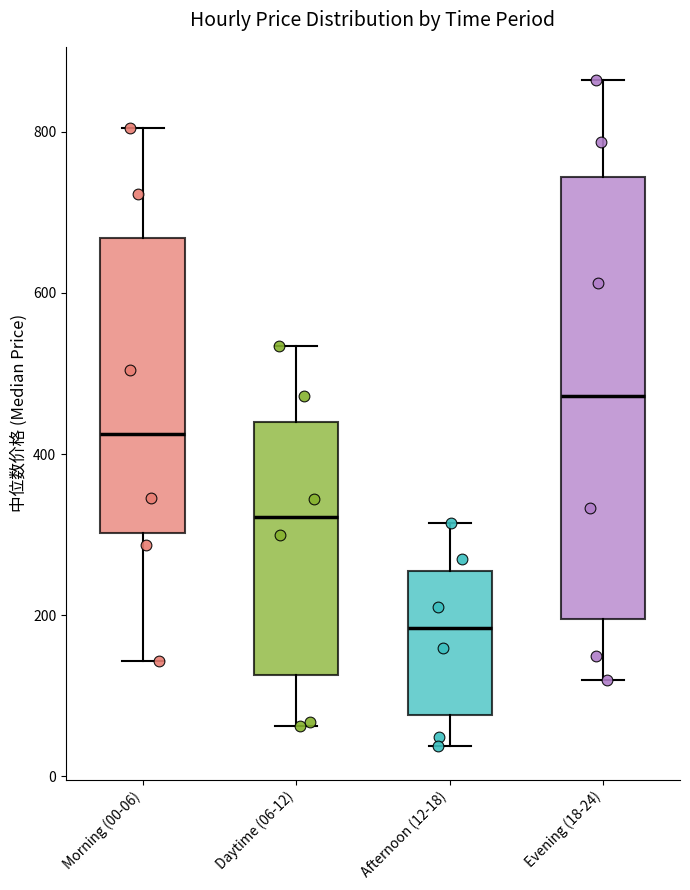

Reading left to right, read every box against the y-axis: the position of its median line, the range the box covers, and the ends of its whiskers. The values are not printed on the chart, so give them approximately, as read against the axis.

Morning (00-06): median 420, box 300 to 660, whiskers 140 to 800
Daytime (06-12): median 320, box 120 to 440, whiskers 60 to 540
Afternoon (12-18): median 180, box 80 to 260, whiskers 40 to 320
Evening (18-24): median 480, box 200 to 740, whiskers 120 to 860